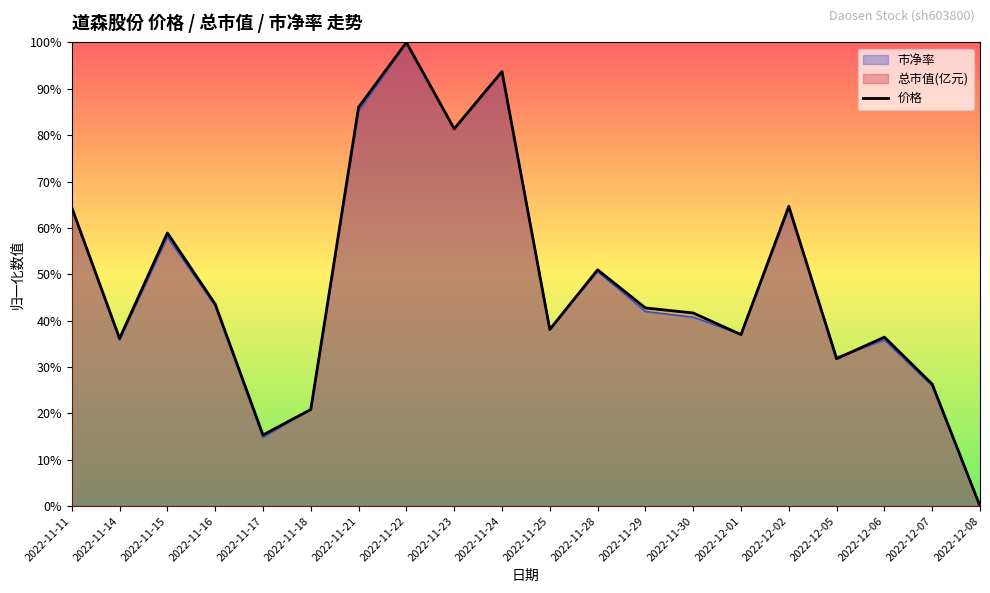

What is the sum of all values?

9.7